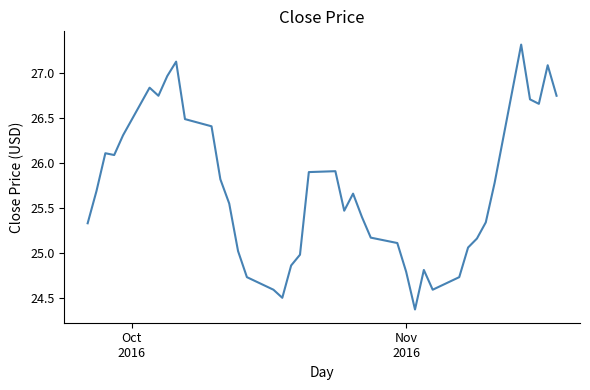

What is the maximum value shown in the chart?

27.3